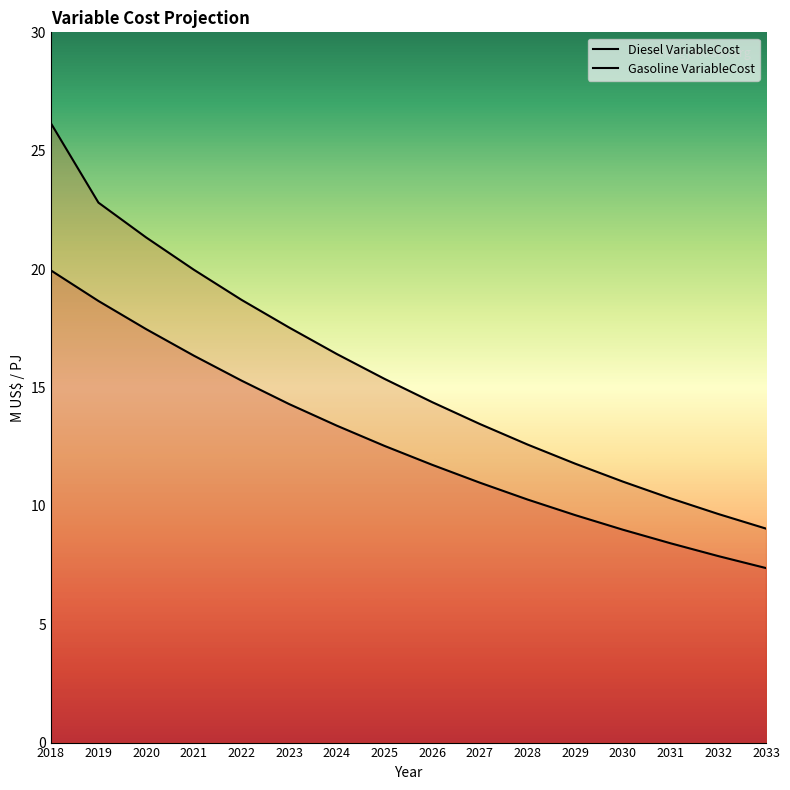

At how many categories does at least one series exceed 16?

7